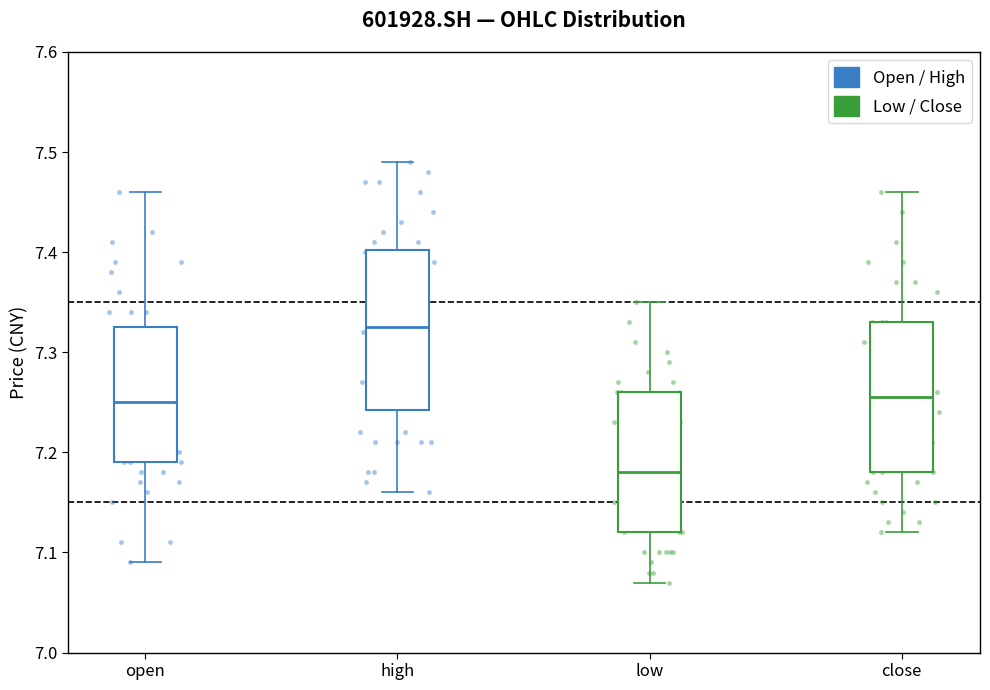

Where does the lower whisker of the box for high end on the y-axis? The values are not printed on the chart, so give them approximately, as read against the axis.

7.16